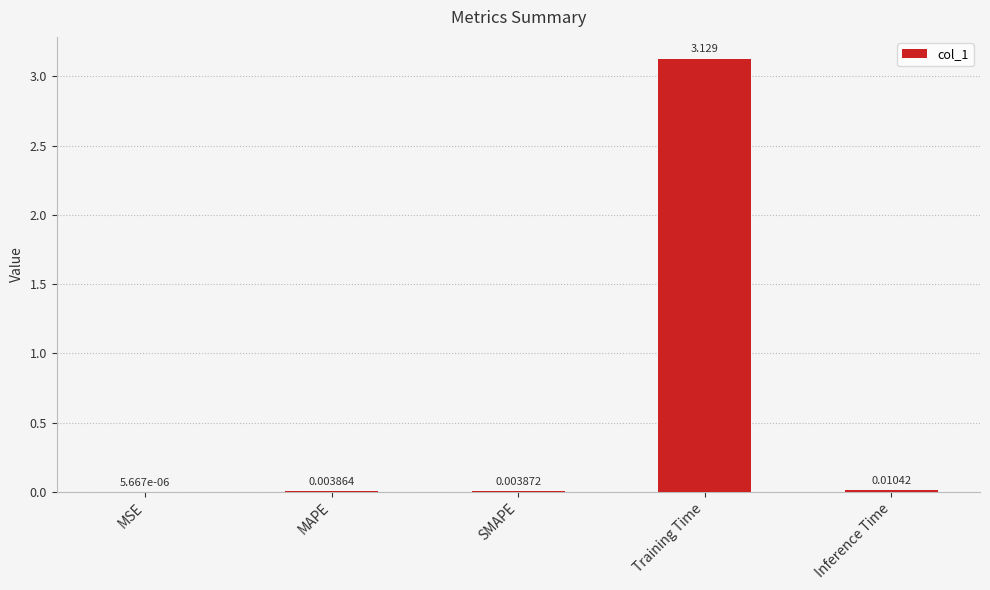

Which has a higher value, SMAPE or Training Time?

Training Time